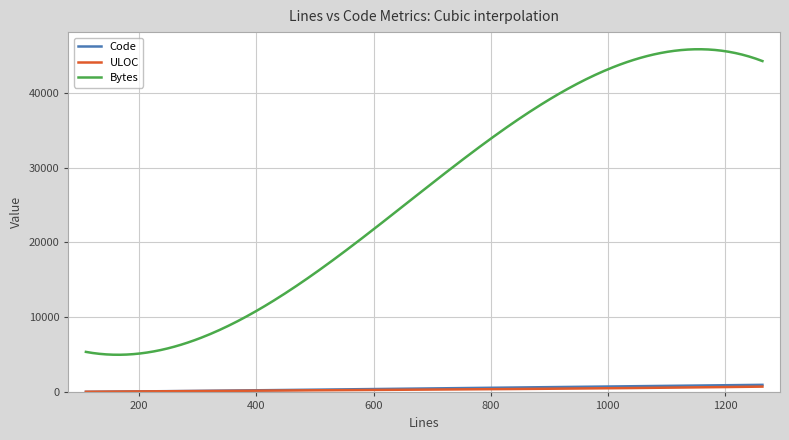

Count the number of data series in this chart.

3